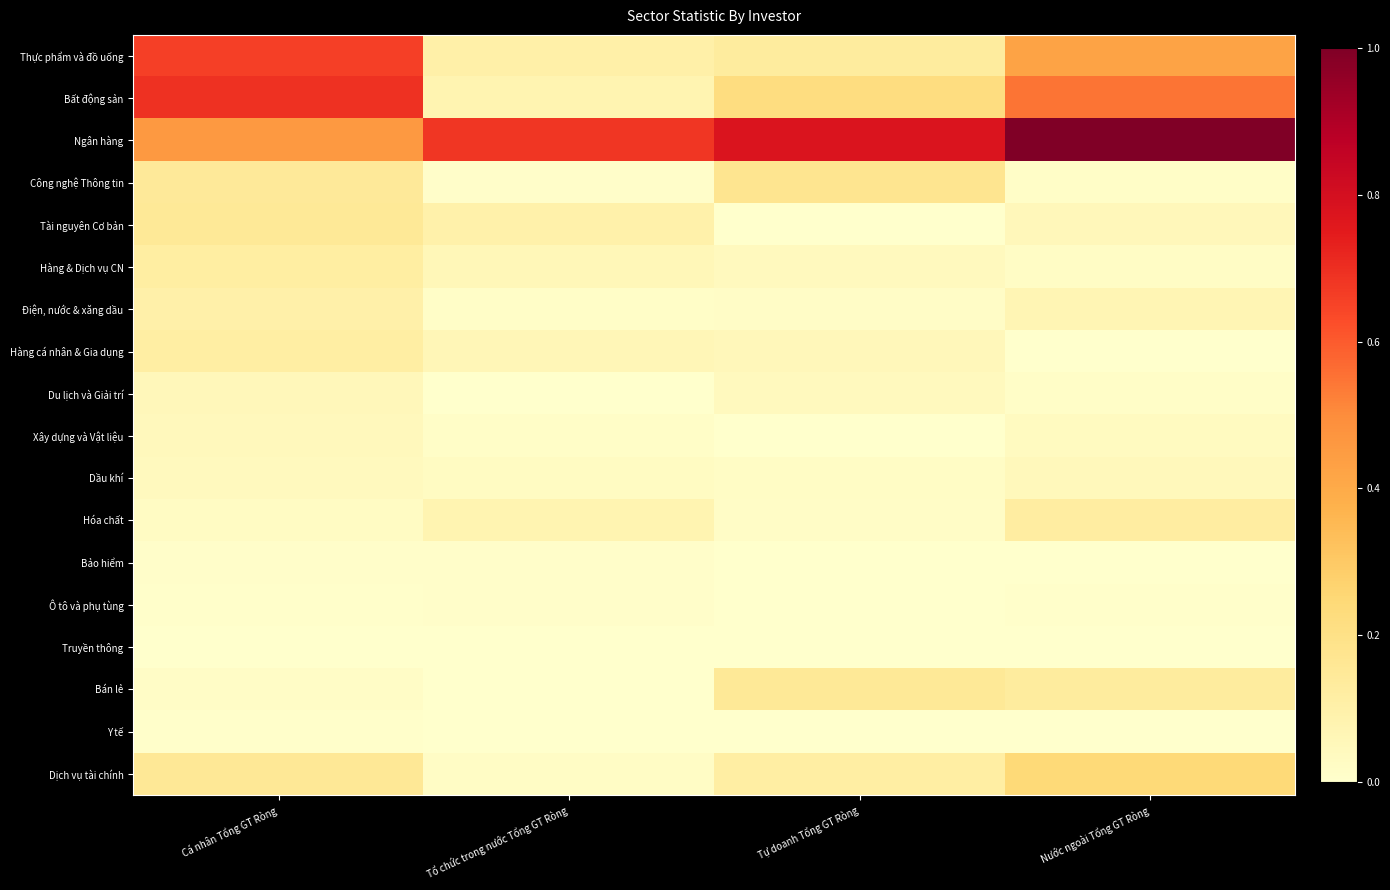

What is the greatest value displayed?

1.0